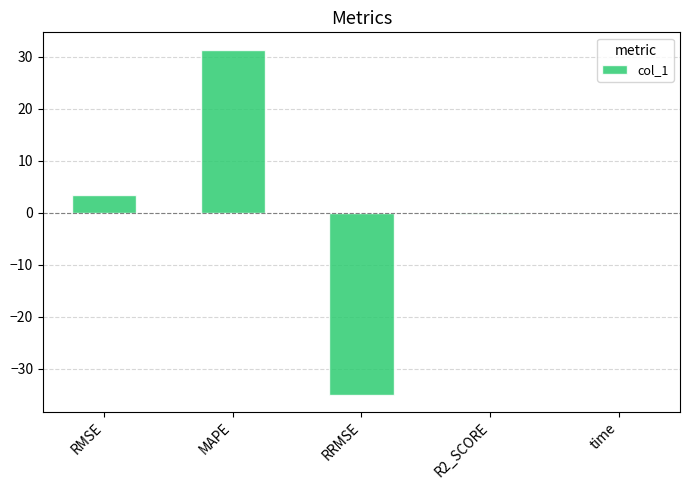

Between MAPE and RRMSE, which is larger?

MAPE